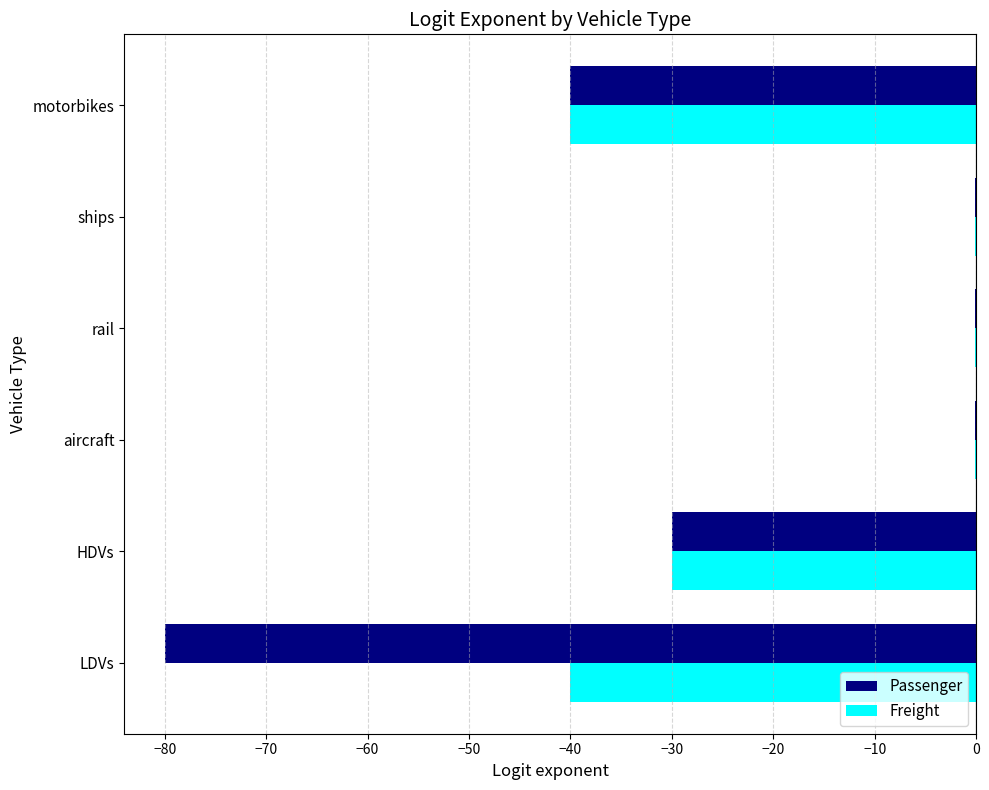

Is the value of Passenger at LDVs greater than the value of Freight at HDVs?

No